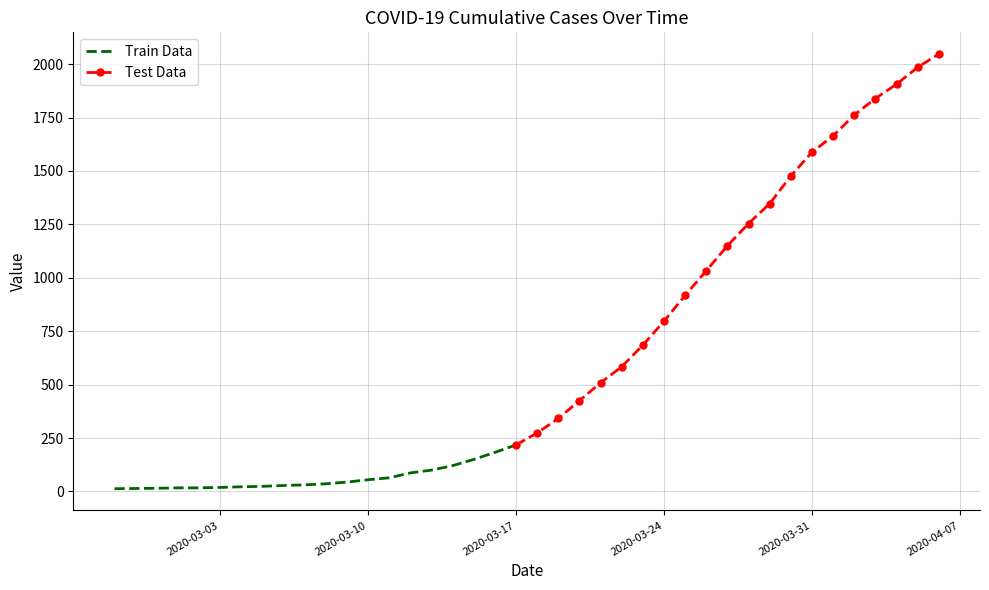

List the labels in order of value, largest first.

2020-04-06, 2020-04-05, 2020-04-04, 2020-04-03, 2020-04-02, 2020-04-01, 2020-03-31, 2020-03-30, 2020-03-29, 2020-03-28, 2020-03-27, 2020-03-26, 2020-03-25, 2020-03-24, 2020-03-23, 2020-03-22, 2020-03-21, 2020-03-20, 2020-03-19, 2020-03-18, 2020-03-17, 2020-03-16, 2020-03-15, 2020-03-14, 2020-03-13, 2020-03-12, 2020-03-11, 2020-03-10, 2020-03-09, 2020-03-08, 2020-03-07, 2020-03-06, 2020-03-05, 2020-03-04, 2020-03-03, 2020-03-01, 2020-03-02, 2020-02-29, 2020-02-28, 2020-02-27